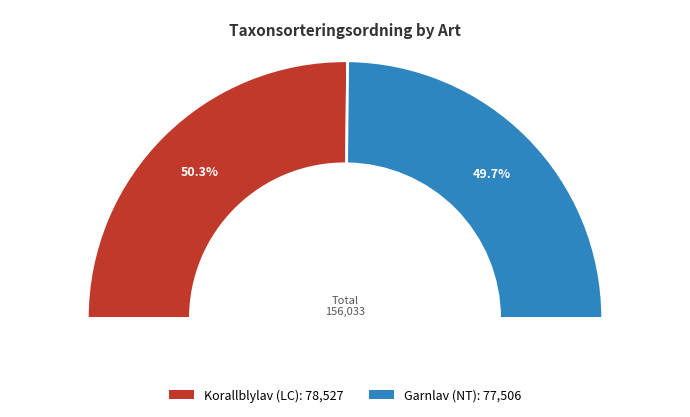

True or false: Garnlav (NT) accounts for 50% of the total.

True